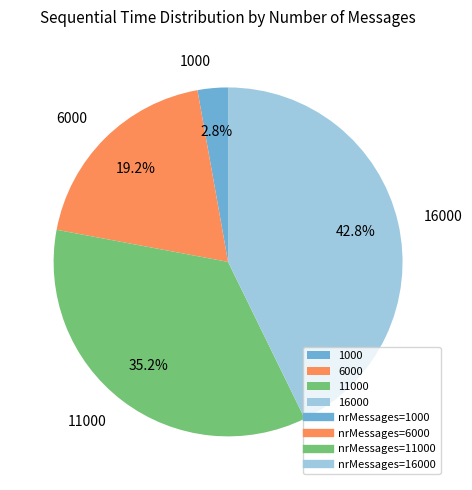

To the nearest percent, what portion does 11000 represent?

35%